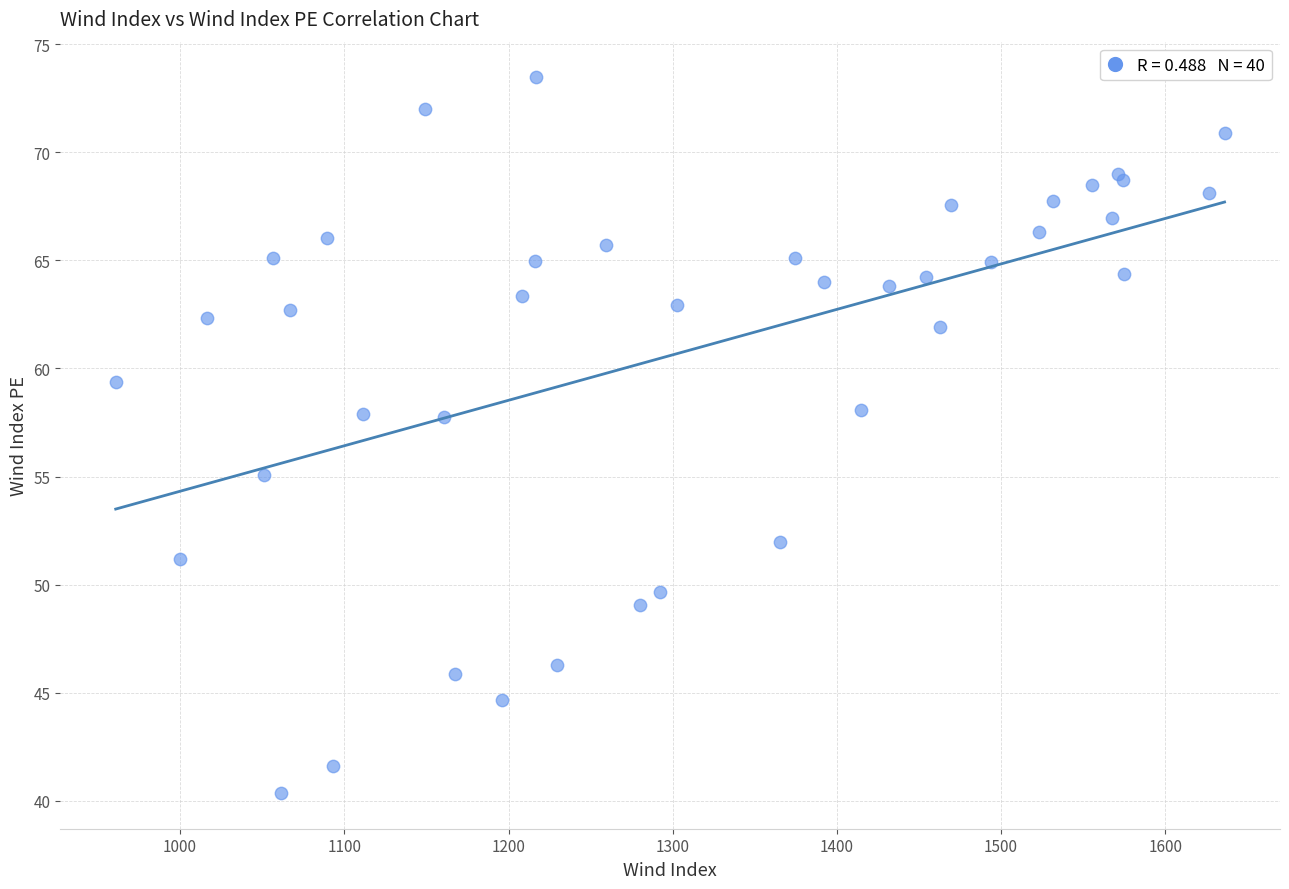

What Y value in the scatter plot is closest to 56?

55.1